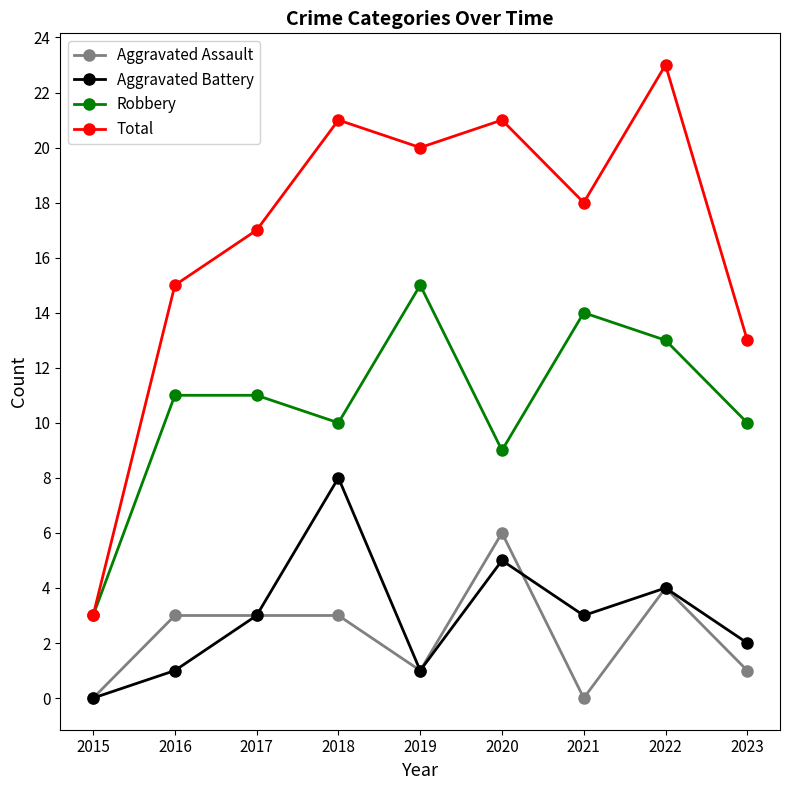

Reading left to right, extract all data points from this chart.

Aggravated Assault: 0	3	3	3	1	6	0	4	1
Aggravated Battery: 0	1	3	8	1	5	3	4	2
Robbery: 3	11	11	10	15	9	14	13	10
Total: 3	15	17	21	20	21	18	23	13